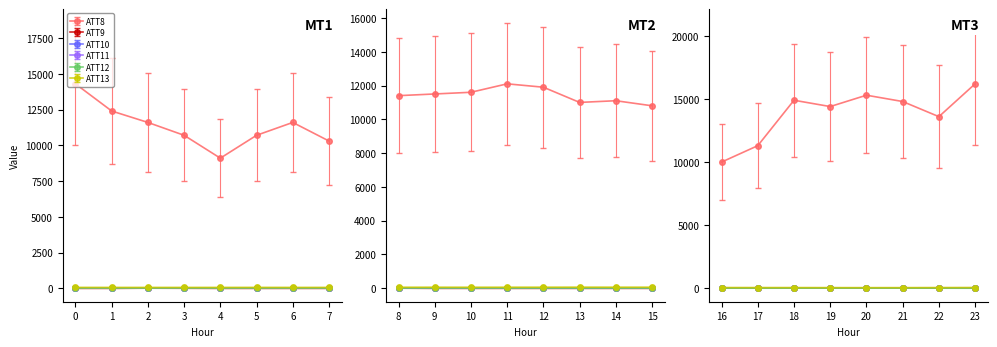

The ATT11 series shows -10.0 at 11. True or false?

True